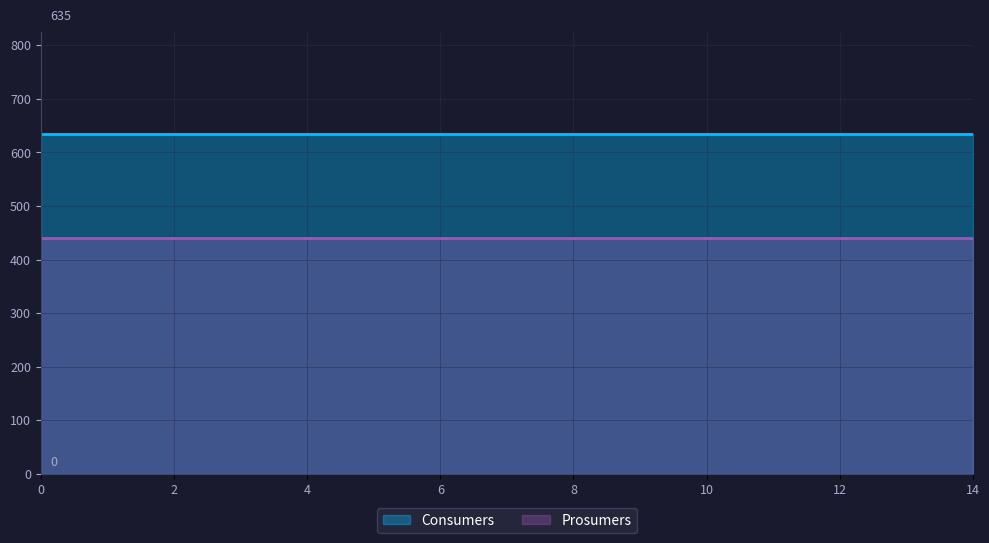

How many categories are shown in the chart?

15